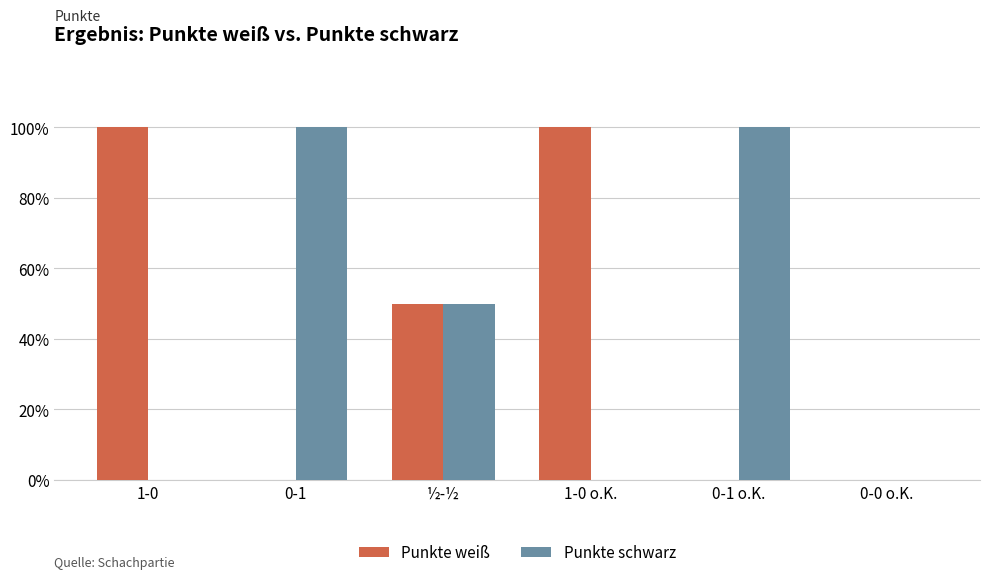

At how many categories does at least one series exceed 0?

5